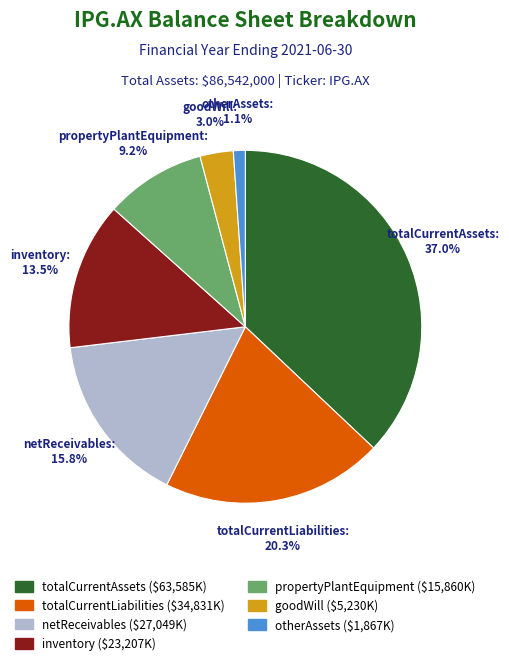

How many slices are in this pie chart?

7